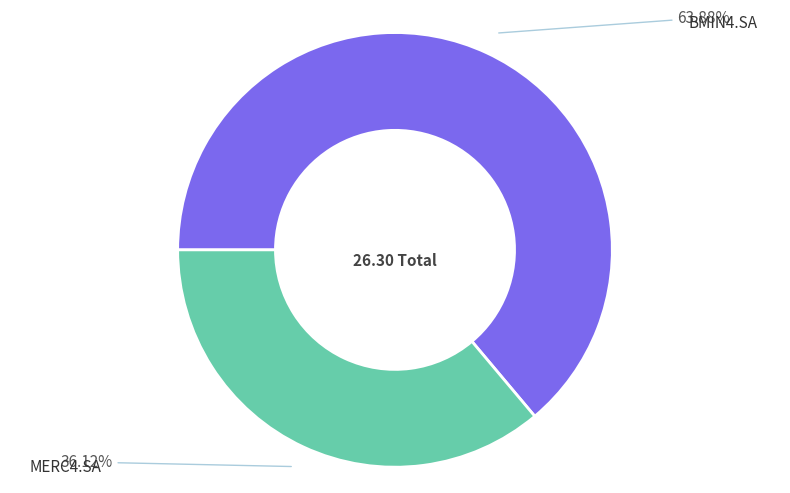

To the nearest percent, what is the average slice percentage?

50%